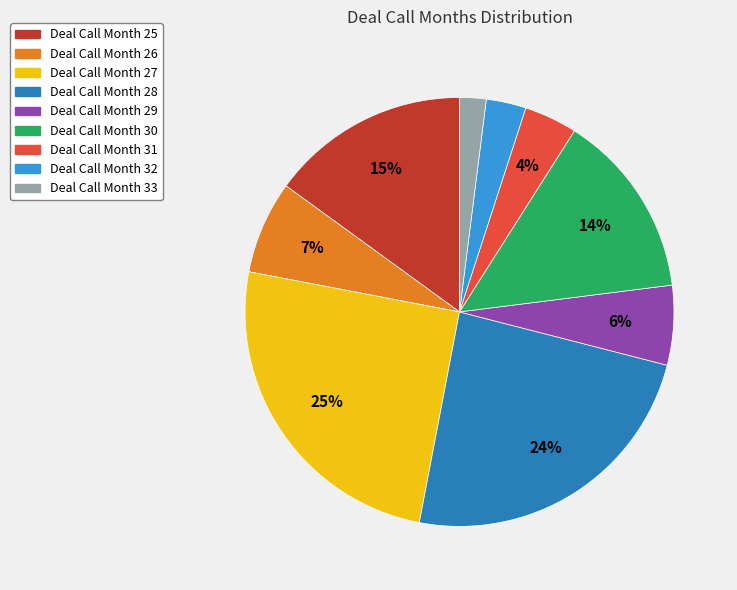

Is there any slice that represents more than half of the pie?

No